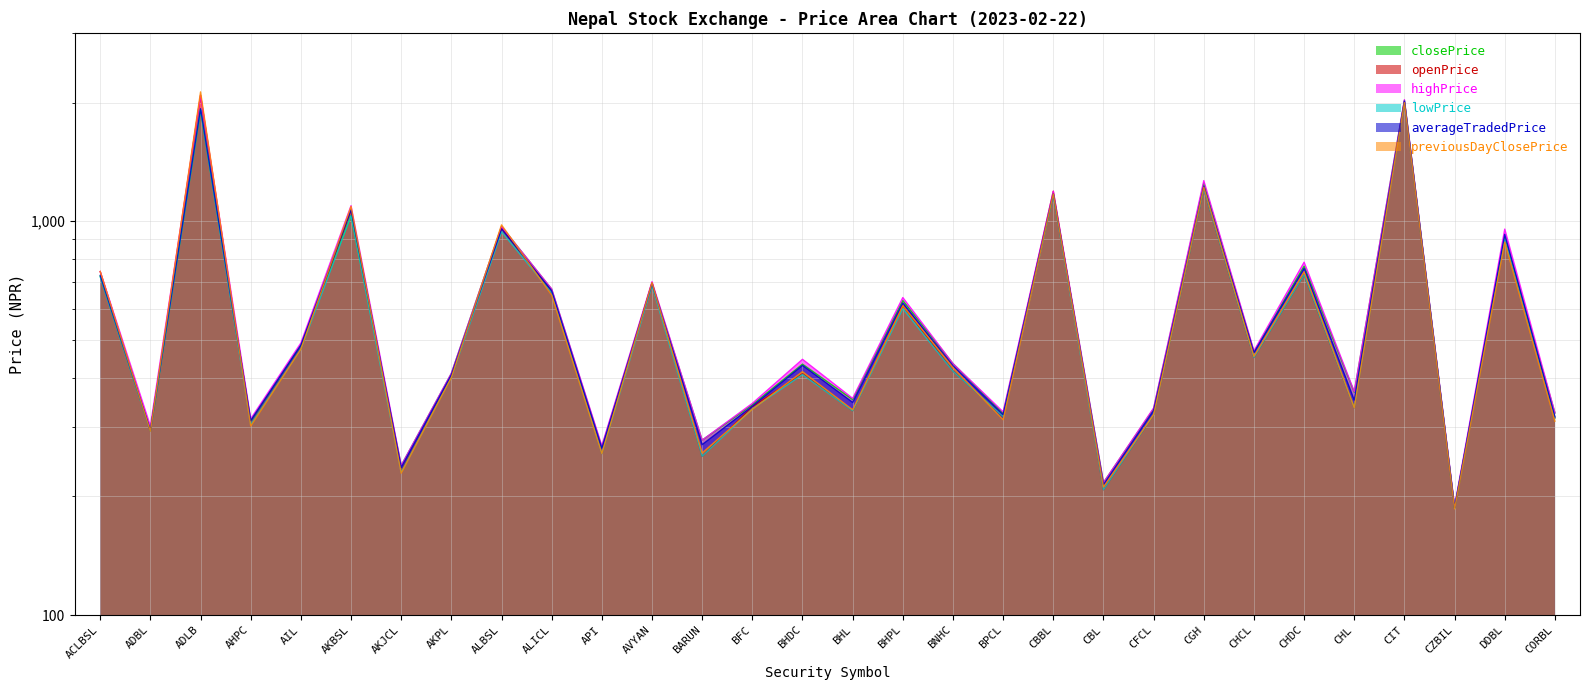

Which has a higher value, BPCL or BHDC?

BHDC